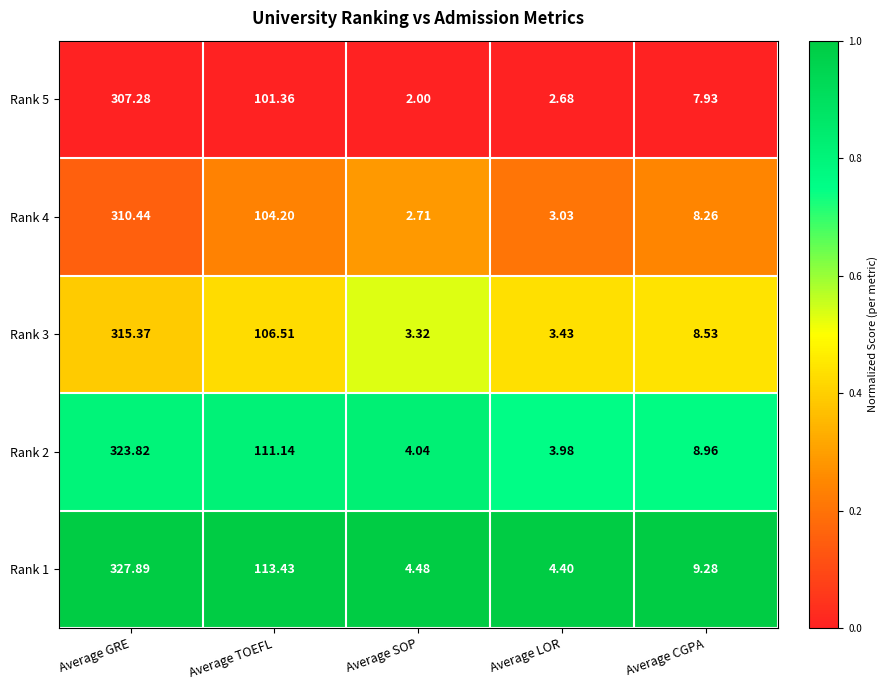

How many series are shown in this chart?

5